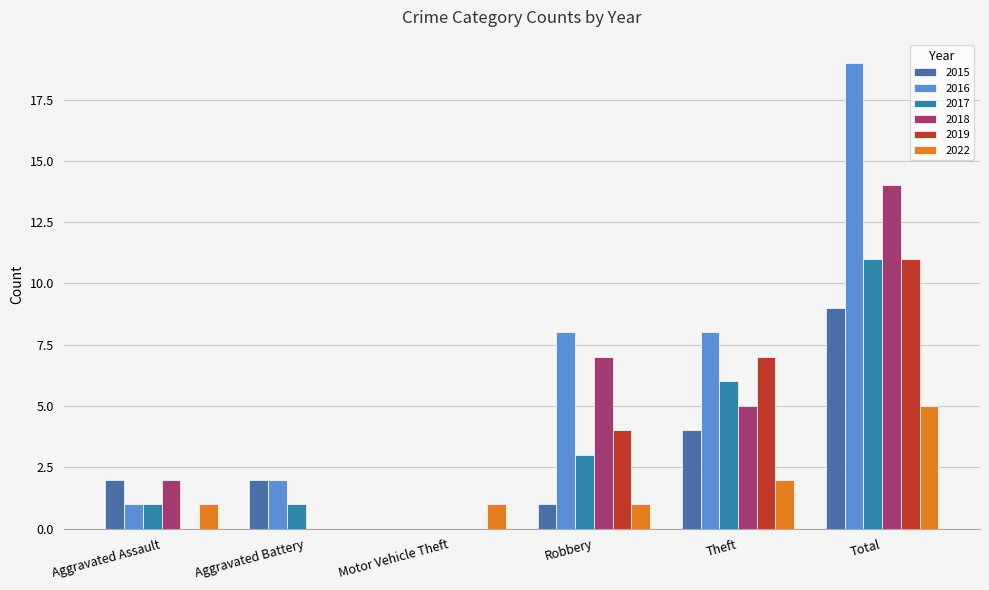

Which series has the largest total across all categories?

2016